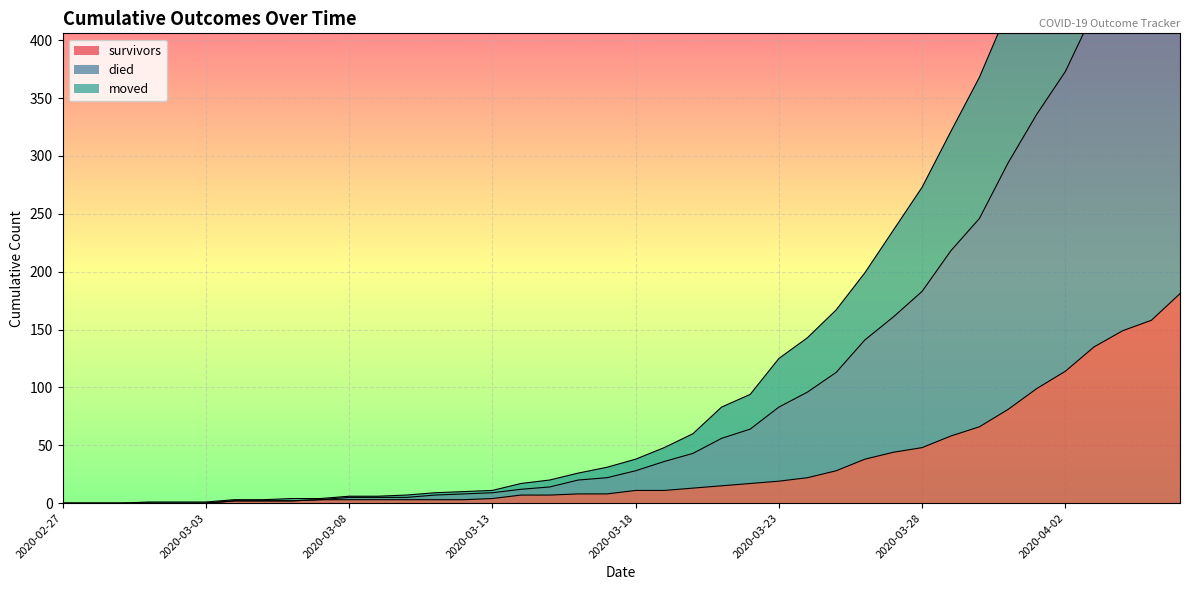

At which label does moved reach its peak?

2020-04-06